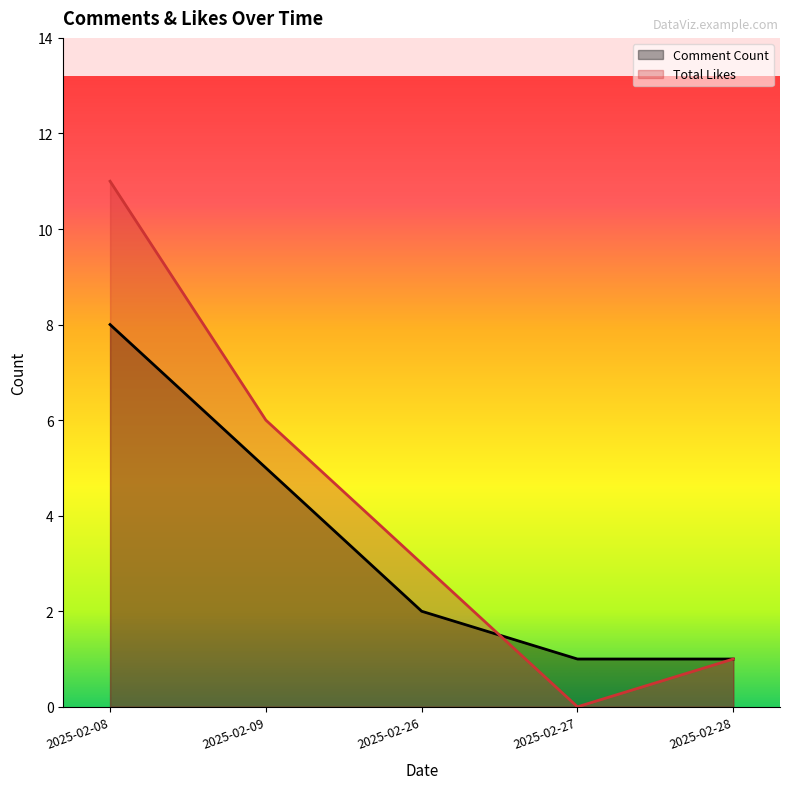

True or false: Comment Count and Total Likes cross at least once.

True